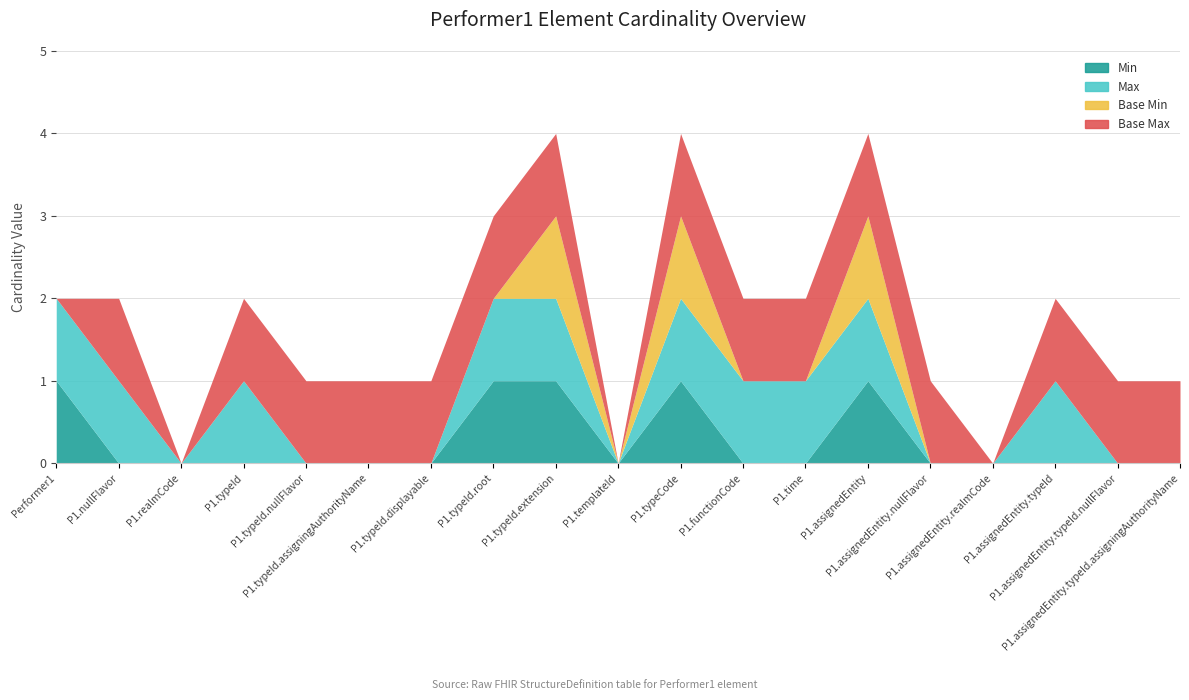

What is the sum of all Base Max values?

15